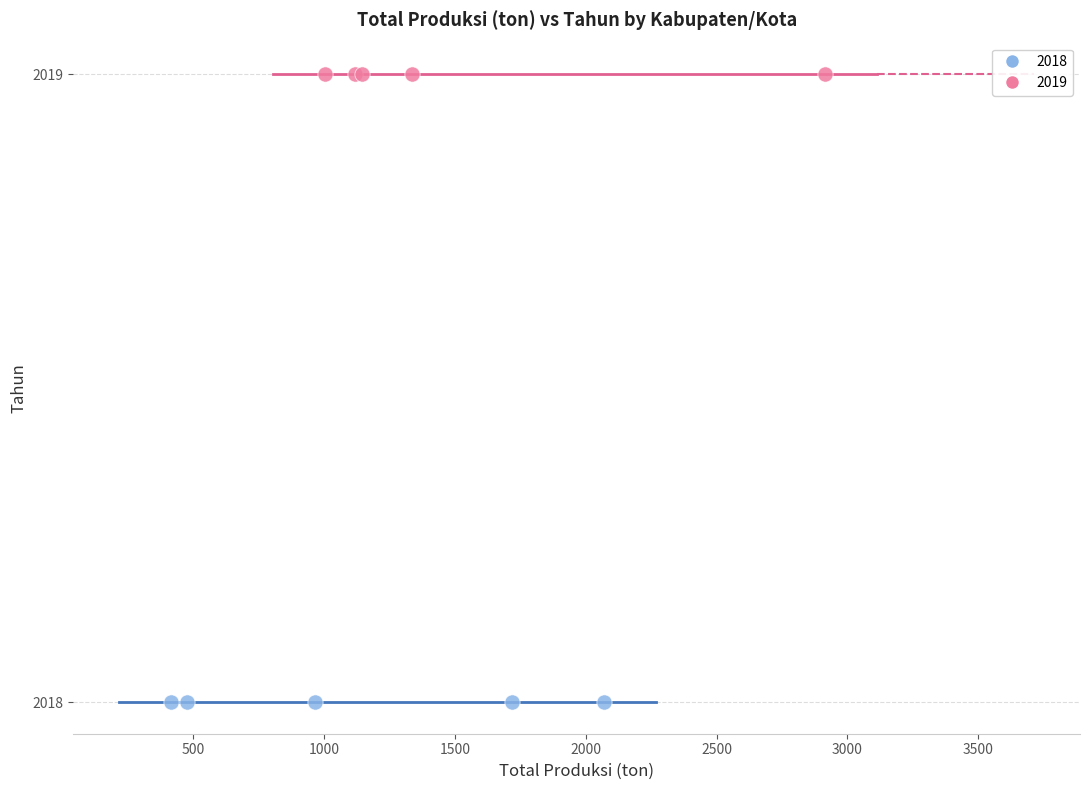

Which series contains the lowest Y value?

2018